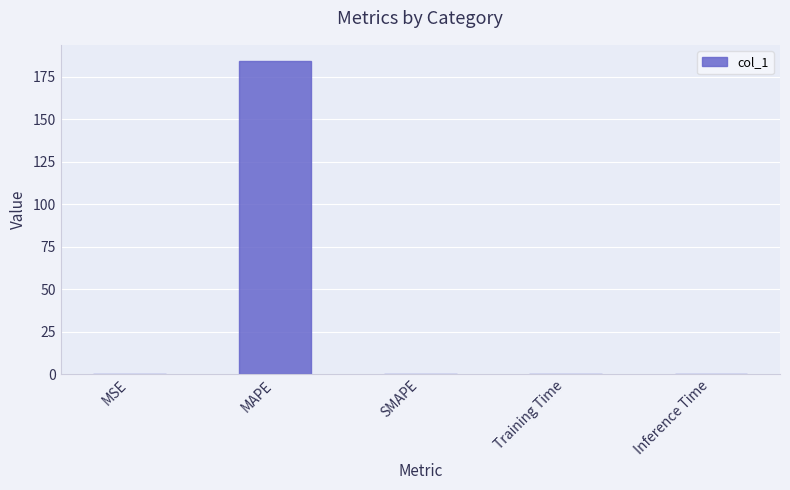

Is it true that the value at MAPE is 184.7?

True